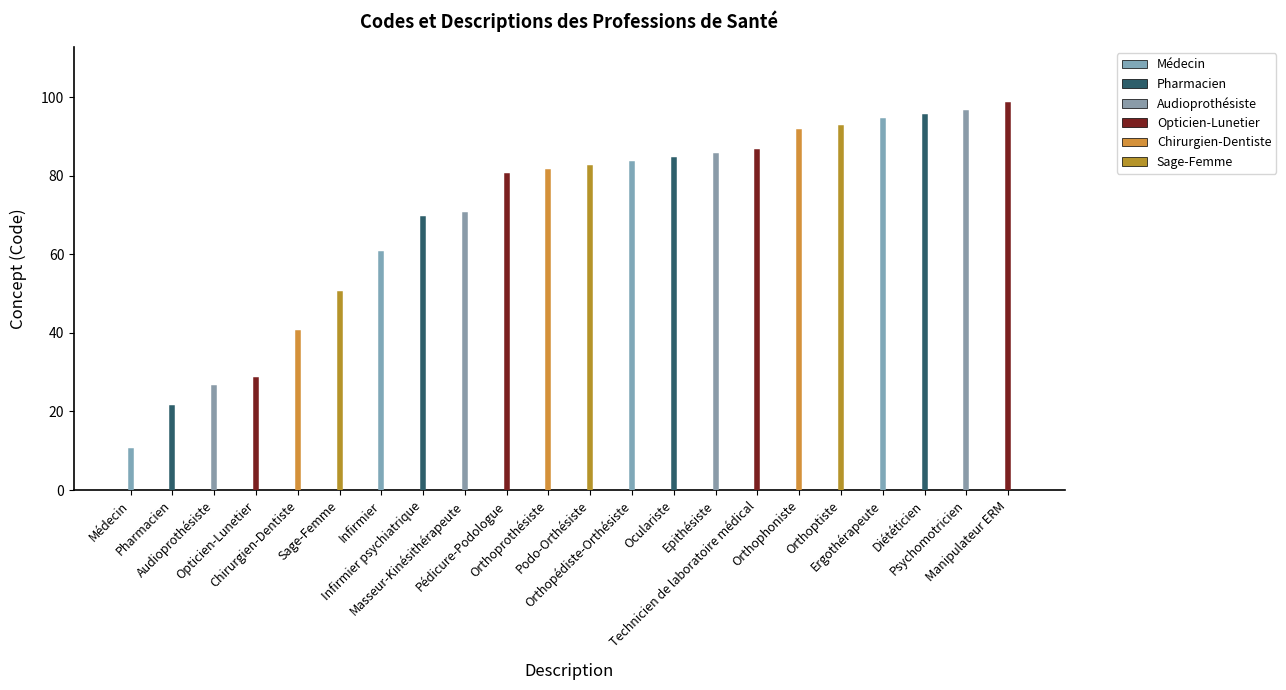

What is the minimum value shown in the chart?

10